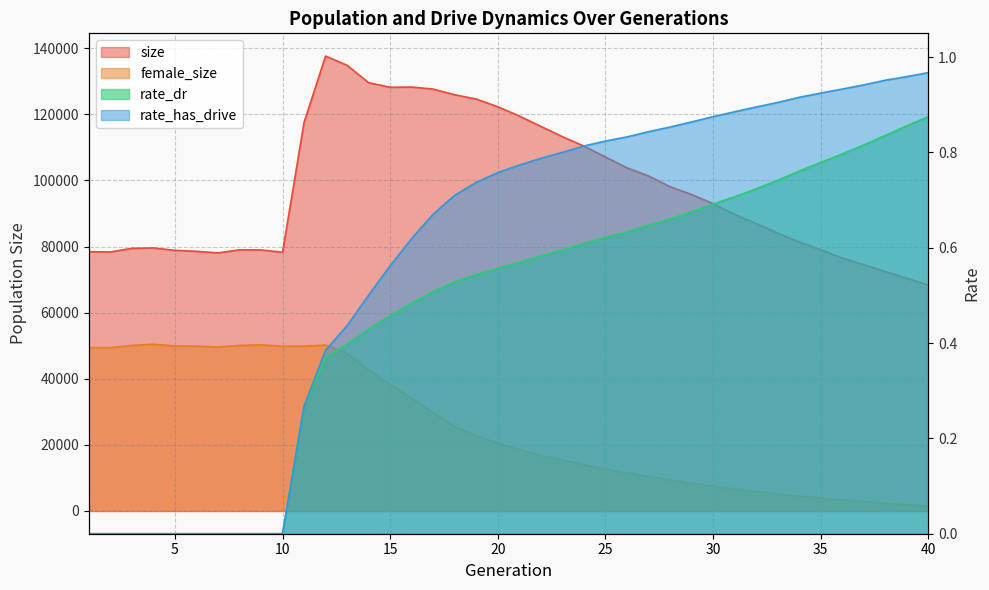

In female_size, how many points are lower than both neighbors (excluding endpoints)?

3